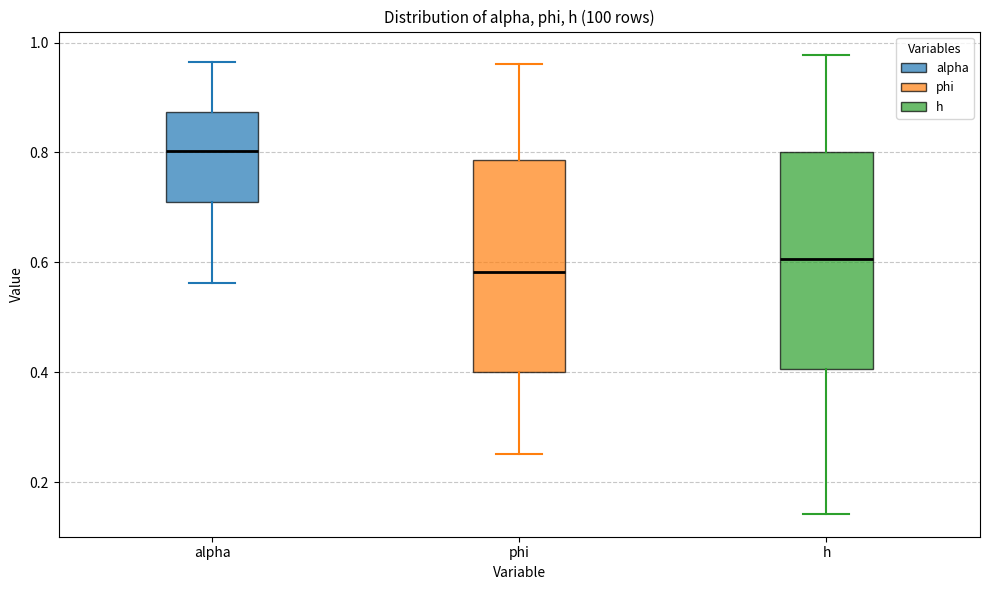

Reading left to right, read every box against the y-axis: the position of its median line, the range the box covers, and the ends of its whiskers. The values are not printed on the chart, so give them approximately, as read against the axis.

alpha: median 0.80, box 0.72 to 0.88, whiskers 0.56 to 0.96
phi: median 0.58, box 0.40 to 0.78, whiskers 0.26 to 0.96
h: median 0.60, box 0.40 to 0.80, whiskers 0.14 to 0.98